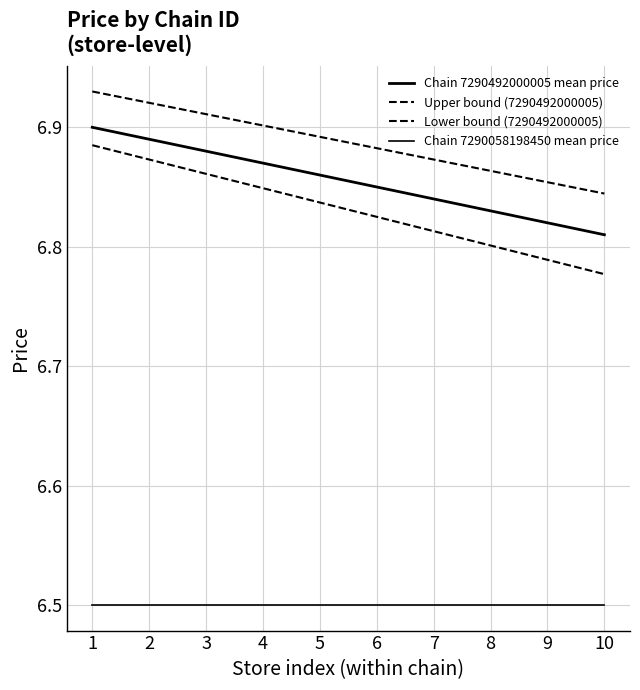

Does the chart display data point markers on the line(s)?

No